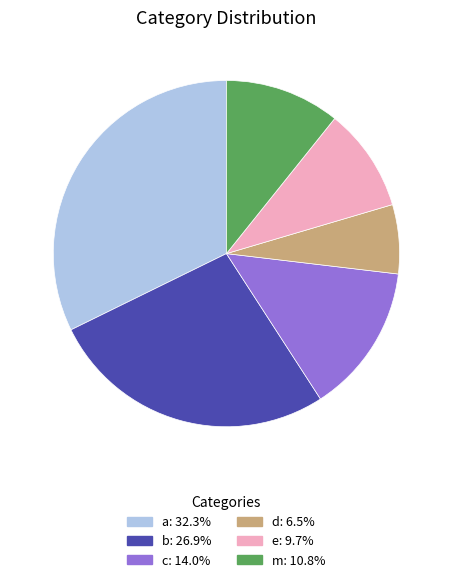

Is the sum of a and c greater than half?

No